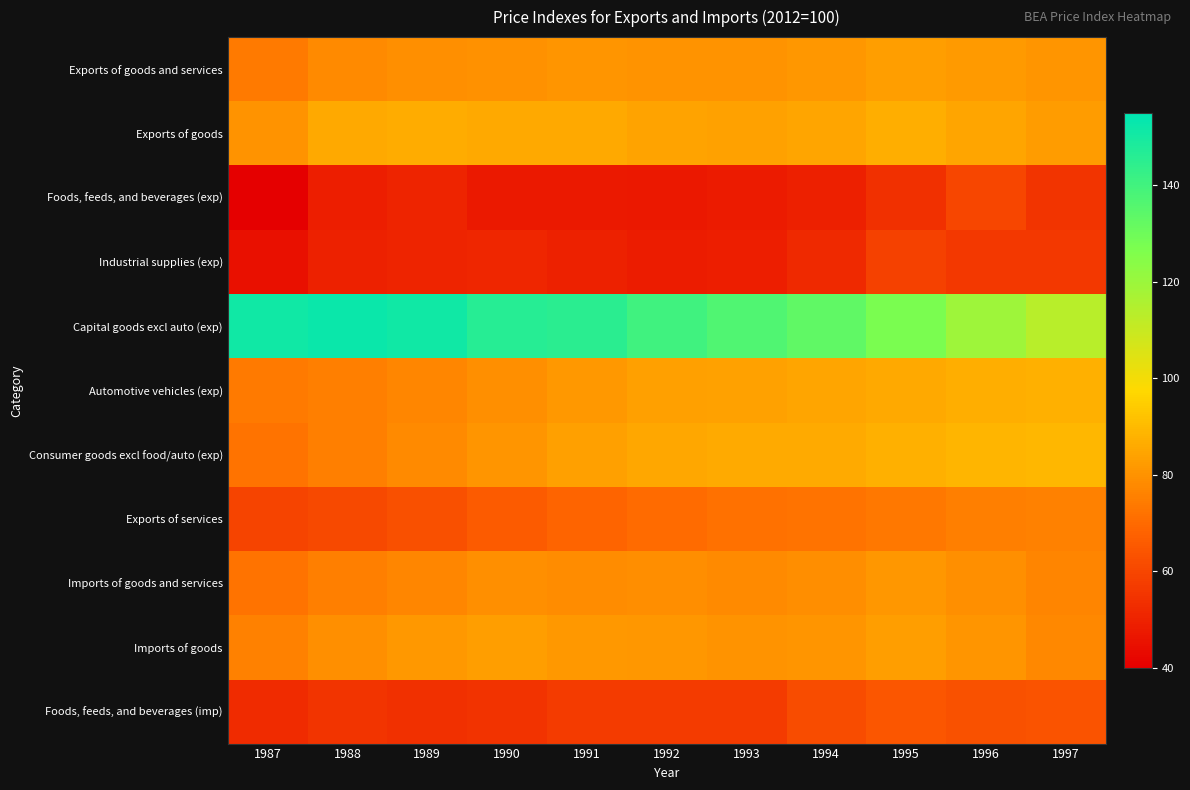

Which has a higher value, 1987 or 1990?

1990